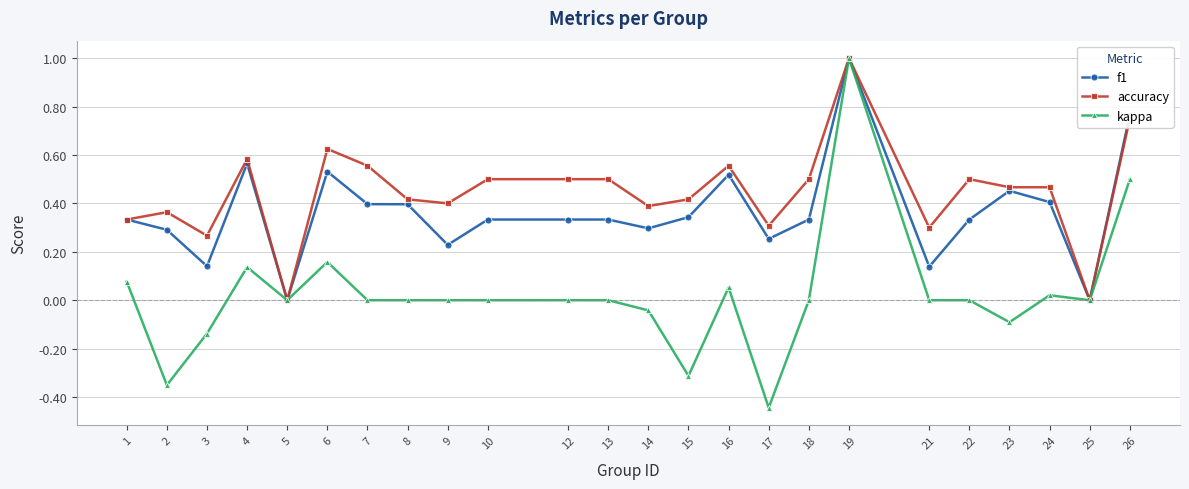

Which series has the widest spread of values?

kappa